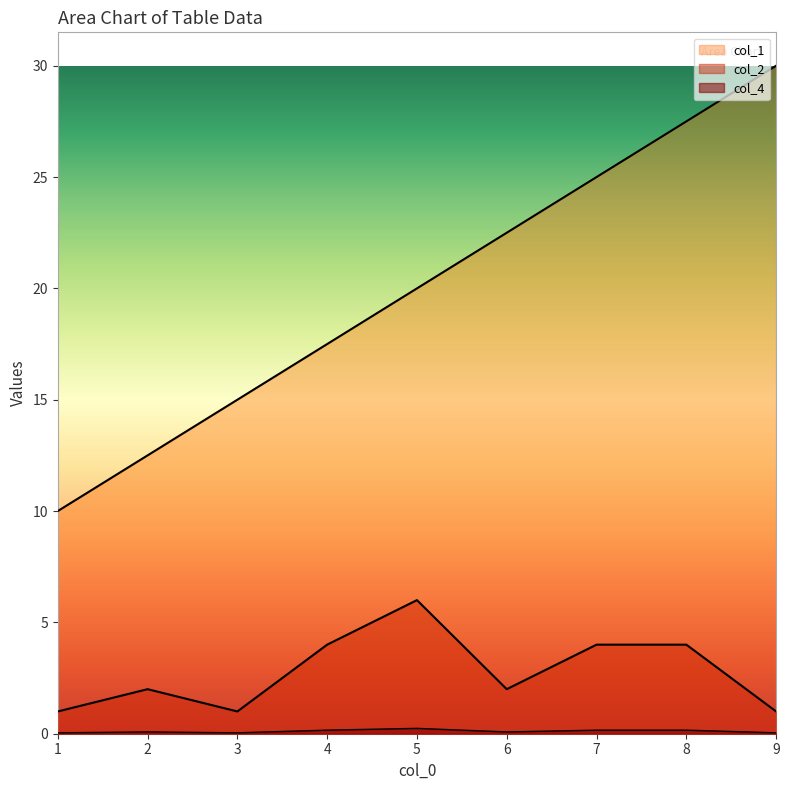

Does the chart have visible grid lines?

No